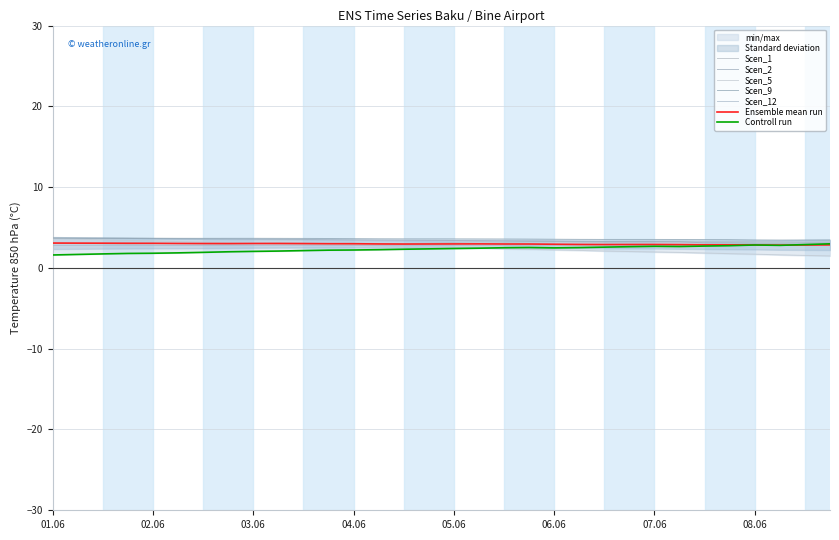

What is the minimum value for Scen_12?

2.8